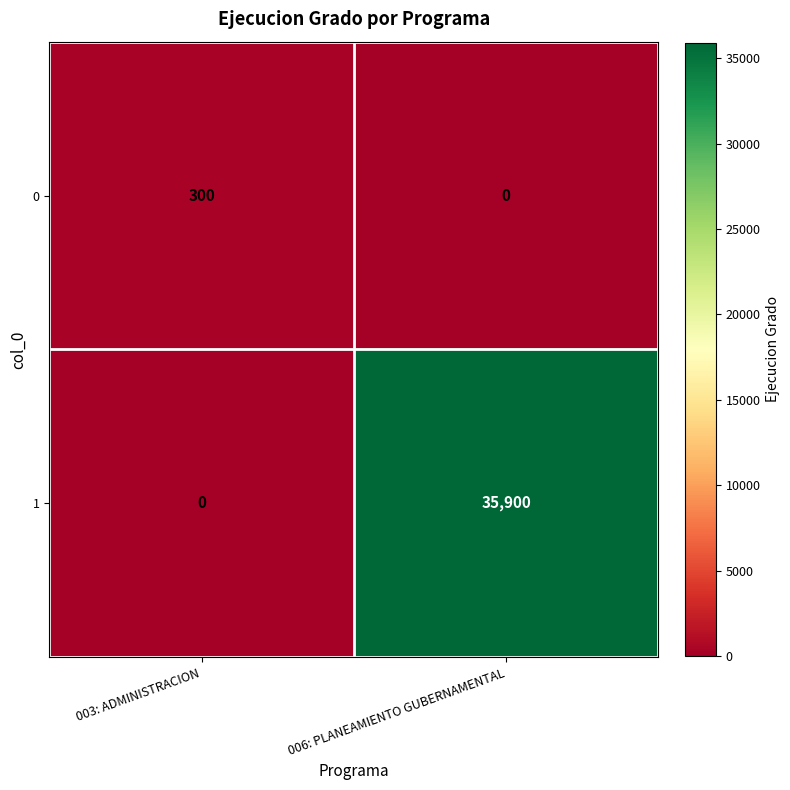

Rank the series by their maximum value, from lowest to highest.

0, 1